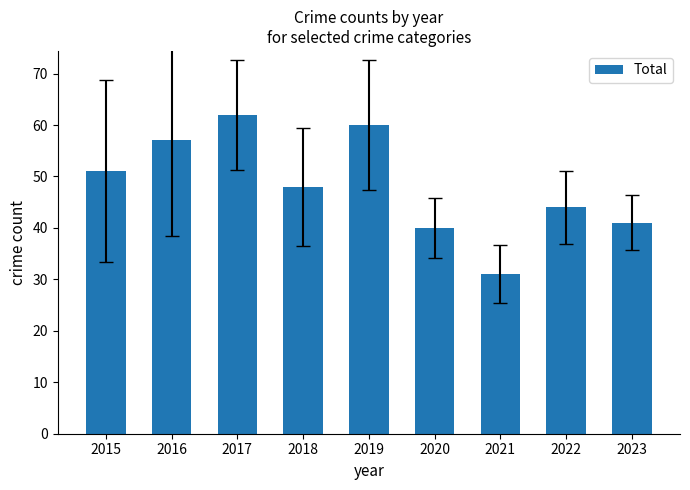

What is the difference between the values at 2022 and 2018?

4